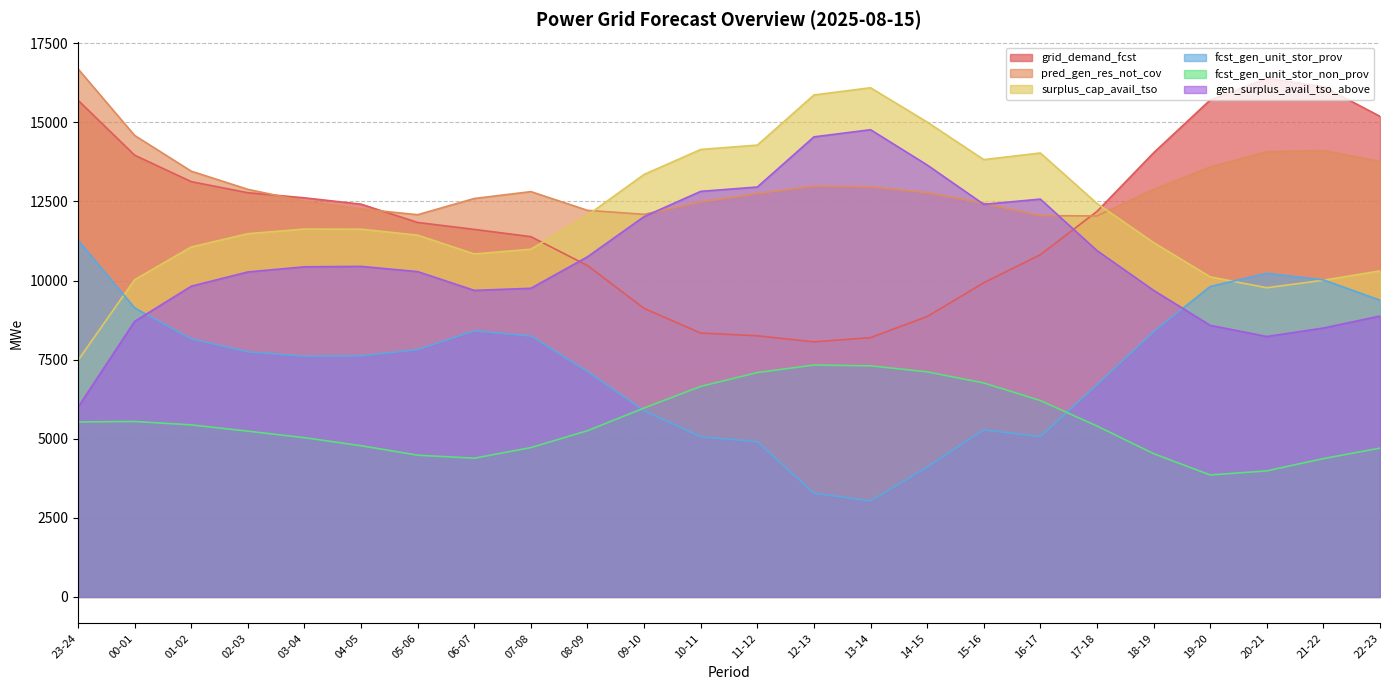

What is the value of the surplus_cap_avail_tso point at the 18th from the left?

14032